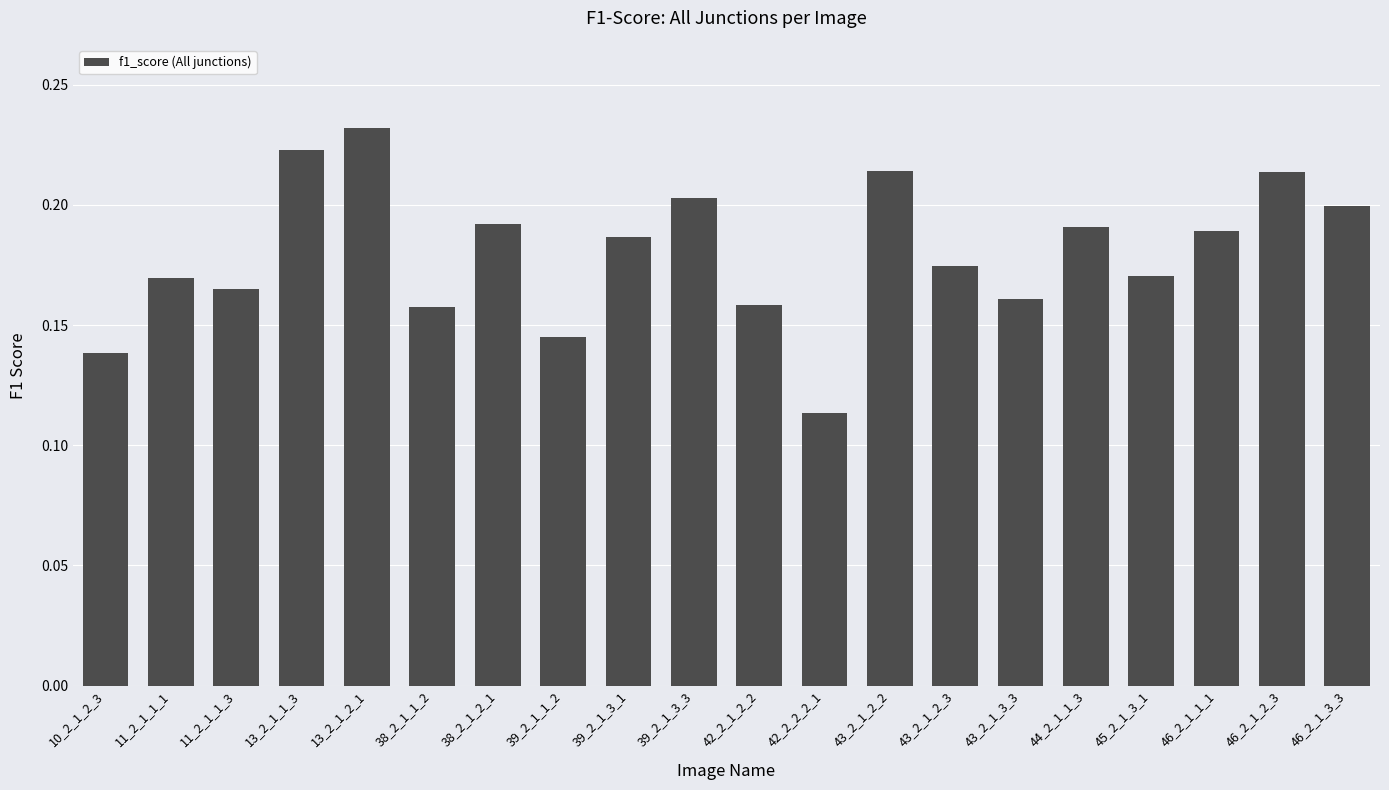

True or false: the data shows 0.3 at 43_2_1_2_3.

False